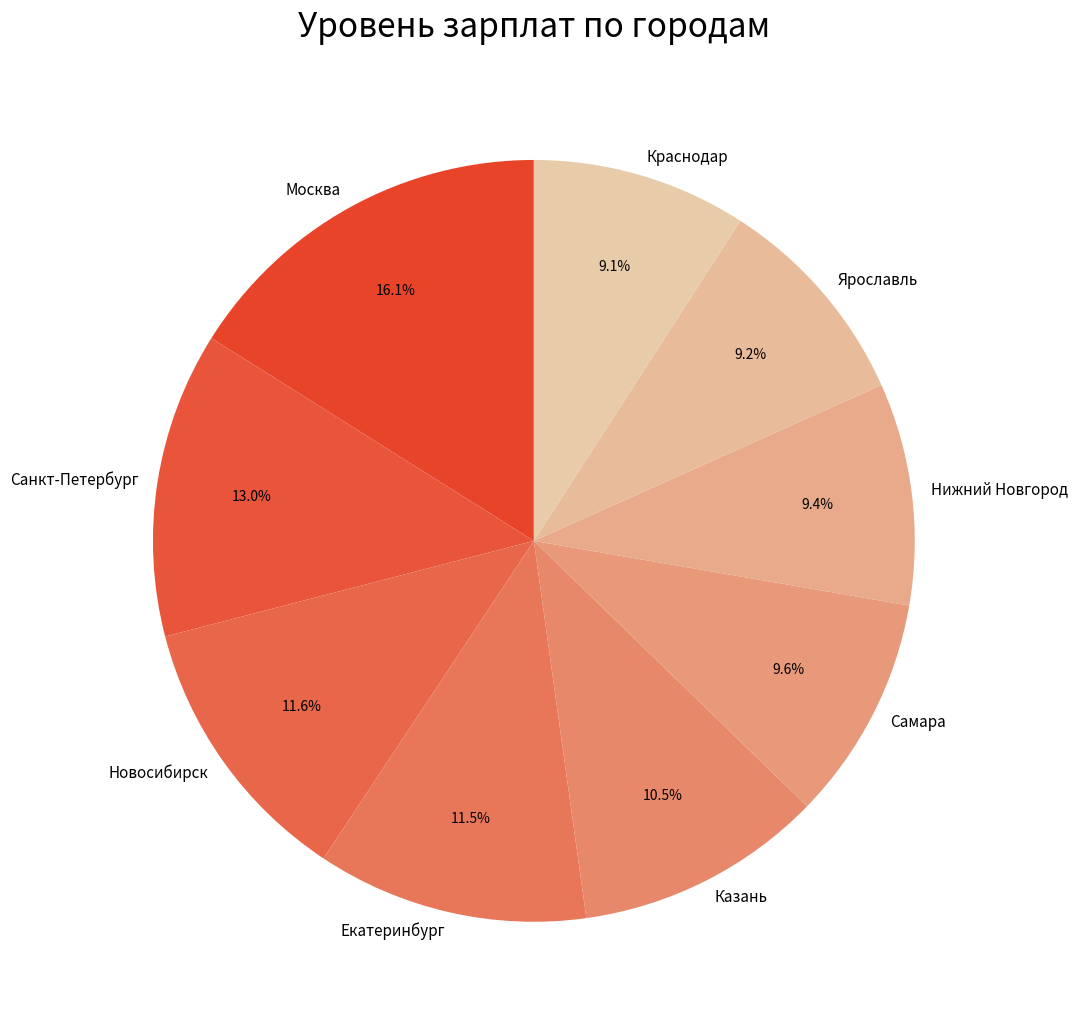

What percentage is NOT represented by Казань?

89.5%